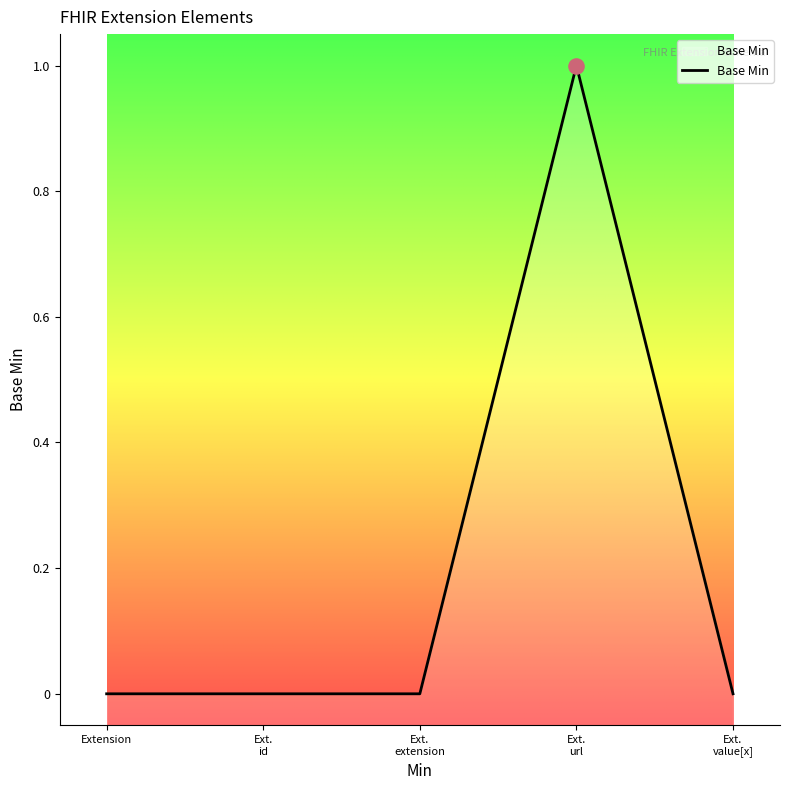

Which has a higher value, Ext.
value[x] or Ext.
id?

Ext.
value[x]